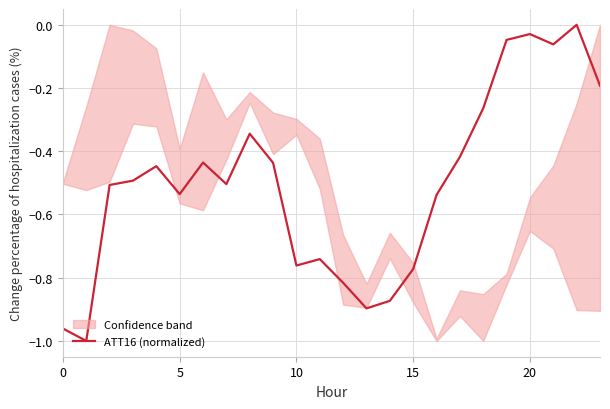

Between 18 and 14, which is larger?

18